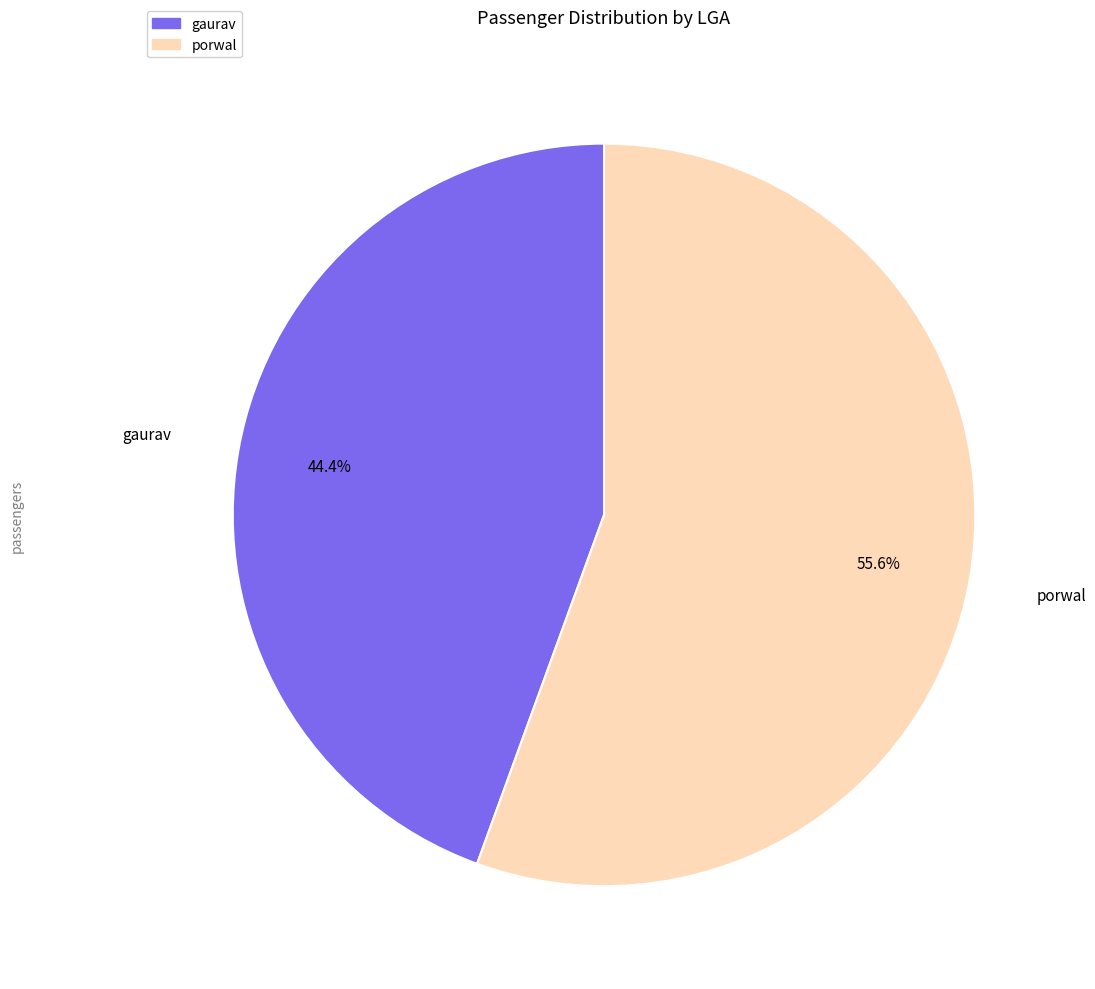

The gaurav slice represents 44% of the pie. True or false?

True